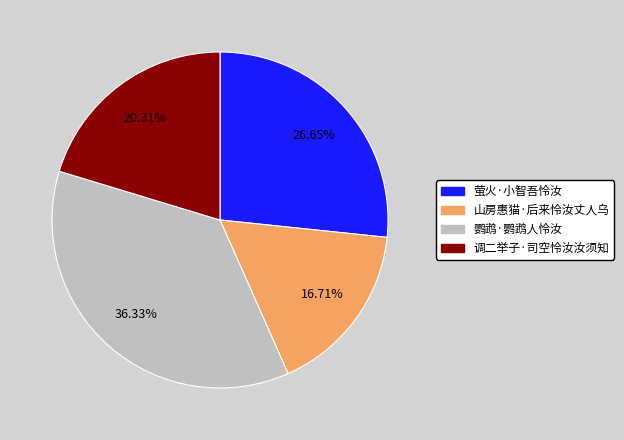

How many slices are in this pie chart?

4